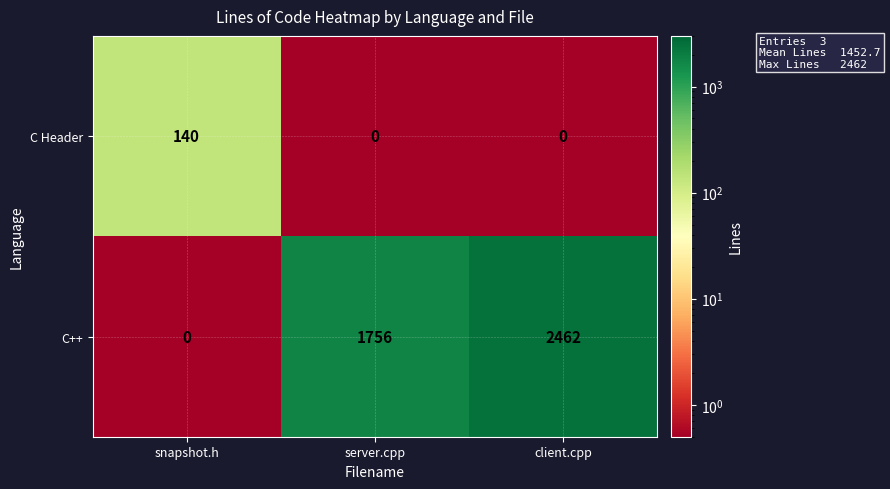

At which category does the chart reach its peak across all series?

client.cpp